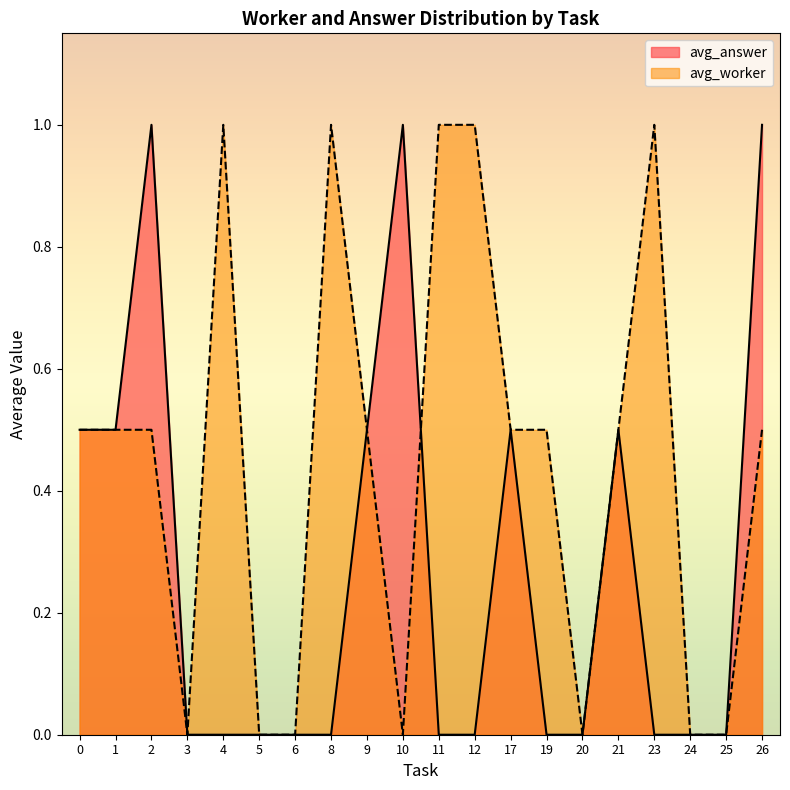

What is the greatest value displayed?

1.0